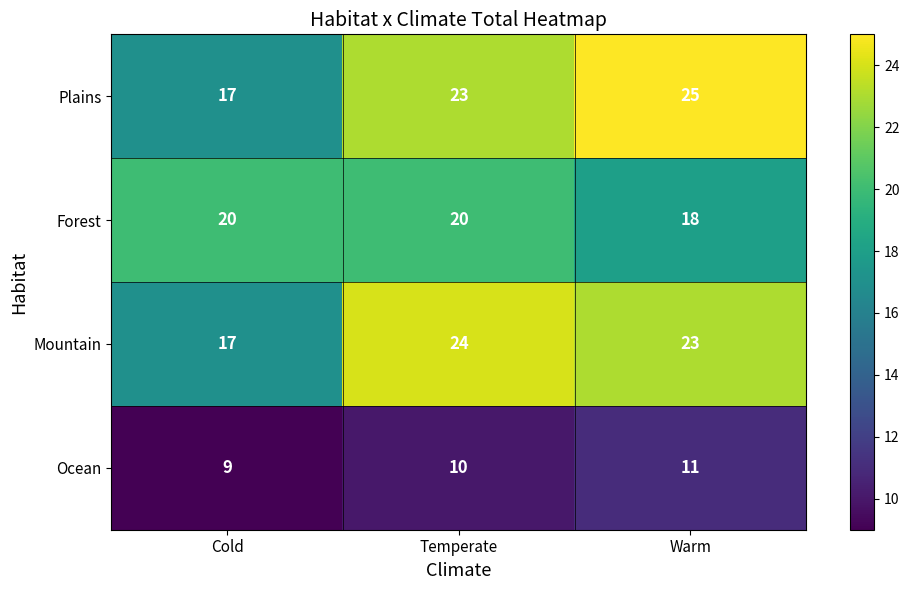

How many Forest values are between 18 and 20?

3